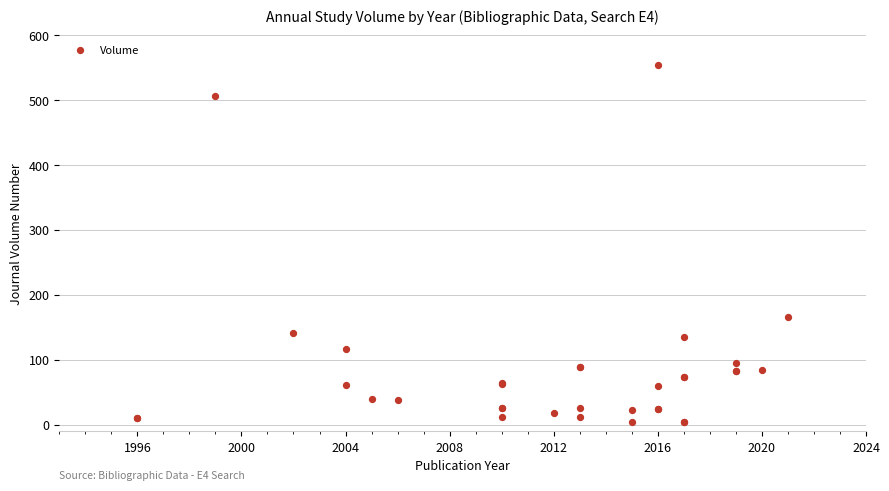

What Y value in the scatter plot is closest to 279?

166